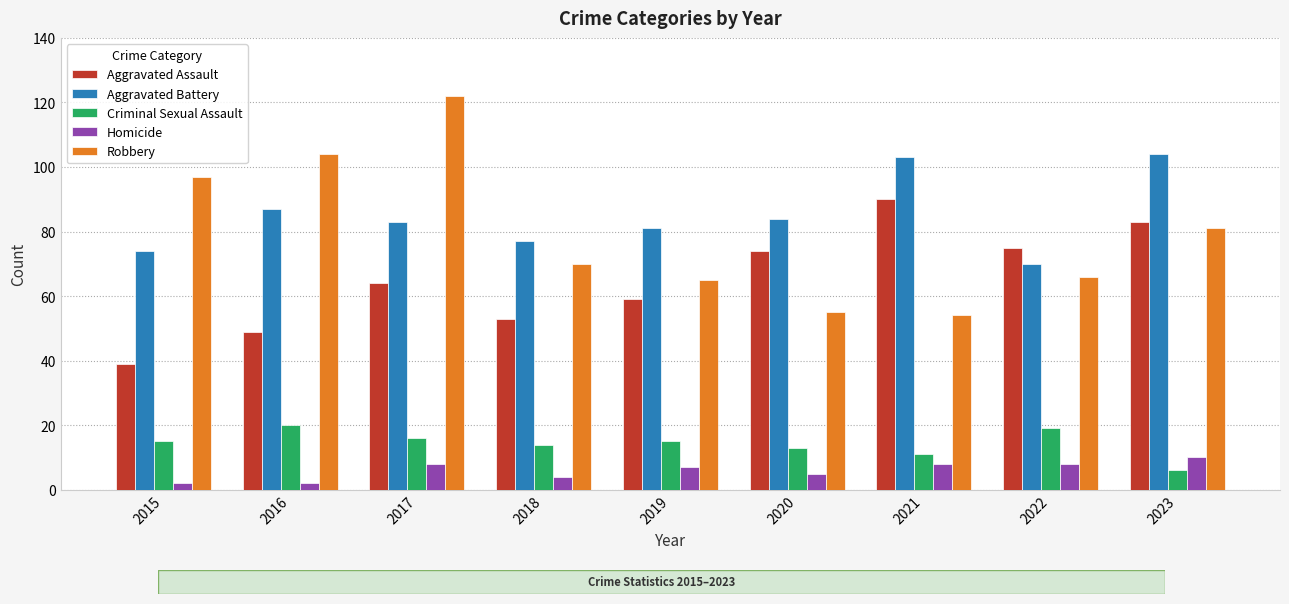

Reading left to right, extract all data points from this chart.

Aggravated Assault: 2015=39	2016=49	2017=64	2018=53	2019=59	2020=74	2021=90	2022=75	2023=83
Aggravated Battery: 2015=74	2016=87	2017=83	2018=77	2019=81	2020=84	2021=103	2022=70	2023=104
Criminal Sexual Assault: 2015=15	2016=20	2017=16	2018=14	2019=15	2020=13	2021=11	2022=19	2023=6
Homicide: 2015=2	2016=2	2017=8	2018=4	2019=7	2020=5	2021=8	2022=8	2023=10
Robbery: 2015=97	2016=104	2017=122	2018=70	2019=65	2020=55	2021=54	2022=66	2023=81